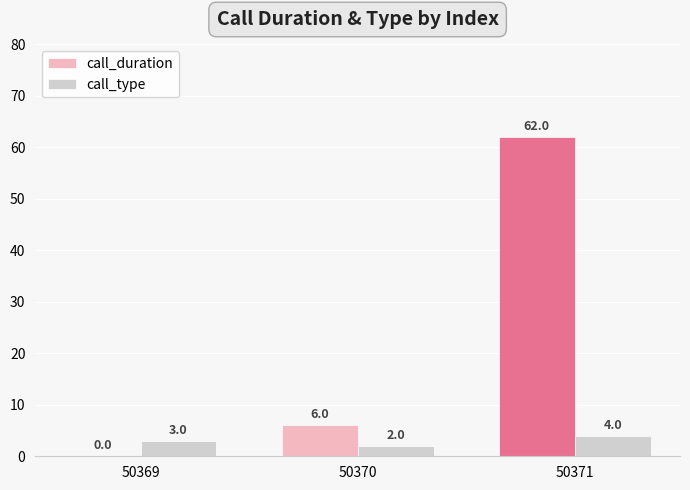

Which series changed the most between 50370 and 50371?

call_duration